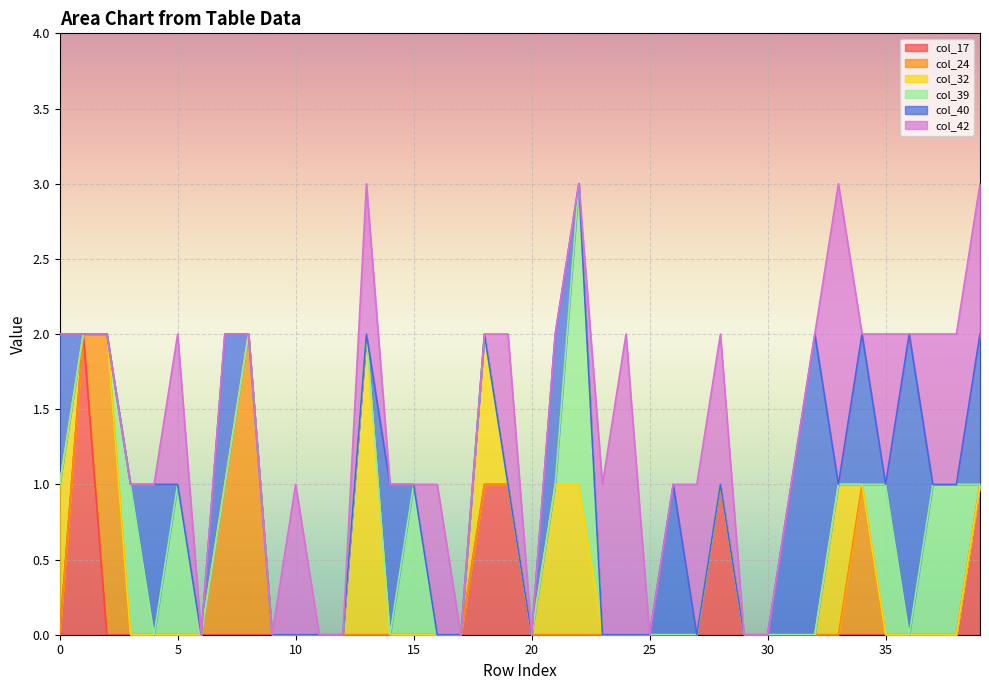

At 20, list the series in order from smallest to largest.

col_17, col_24, col_32, col_39, col_40, col_42